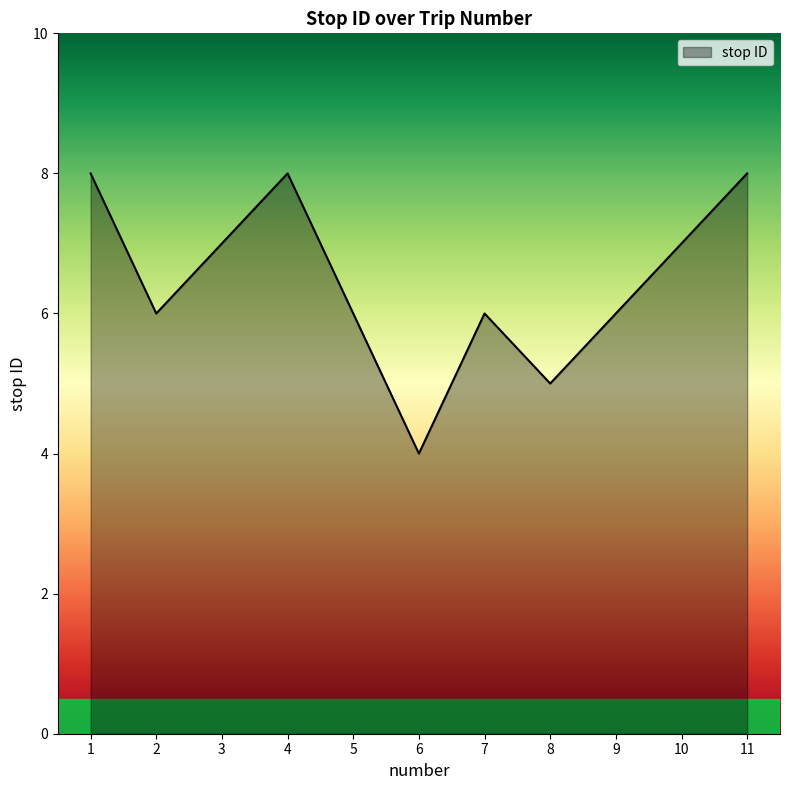

The value at 1 is 8. True or false?

True